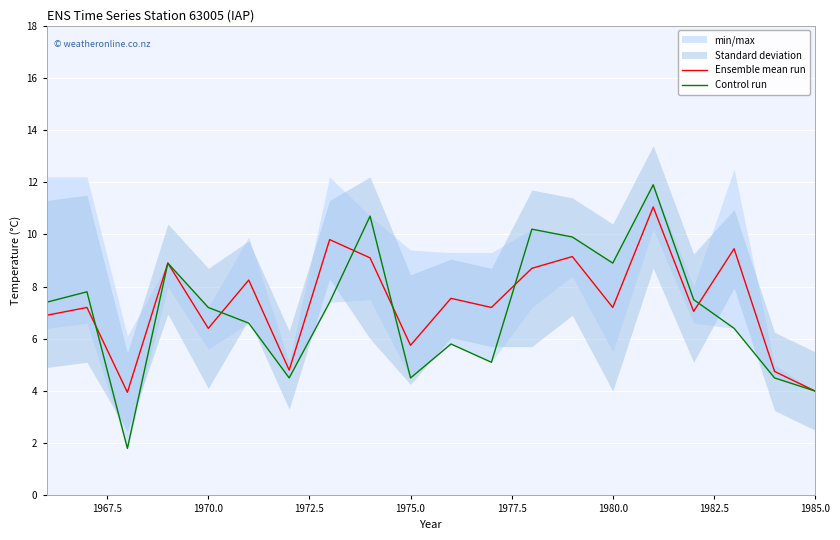

Is this an area chart (filled region under the line)?

No